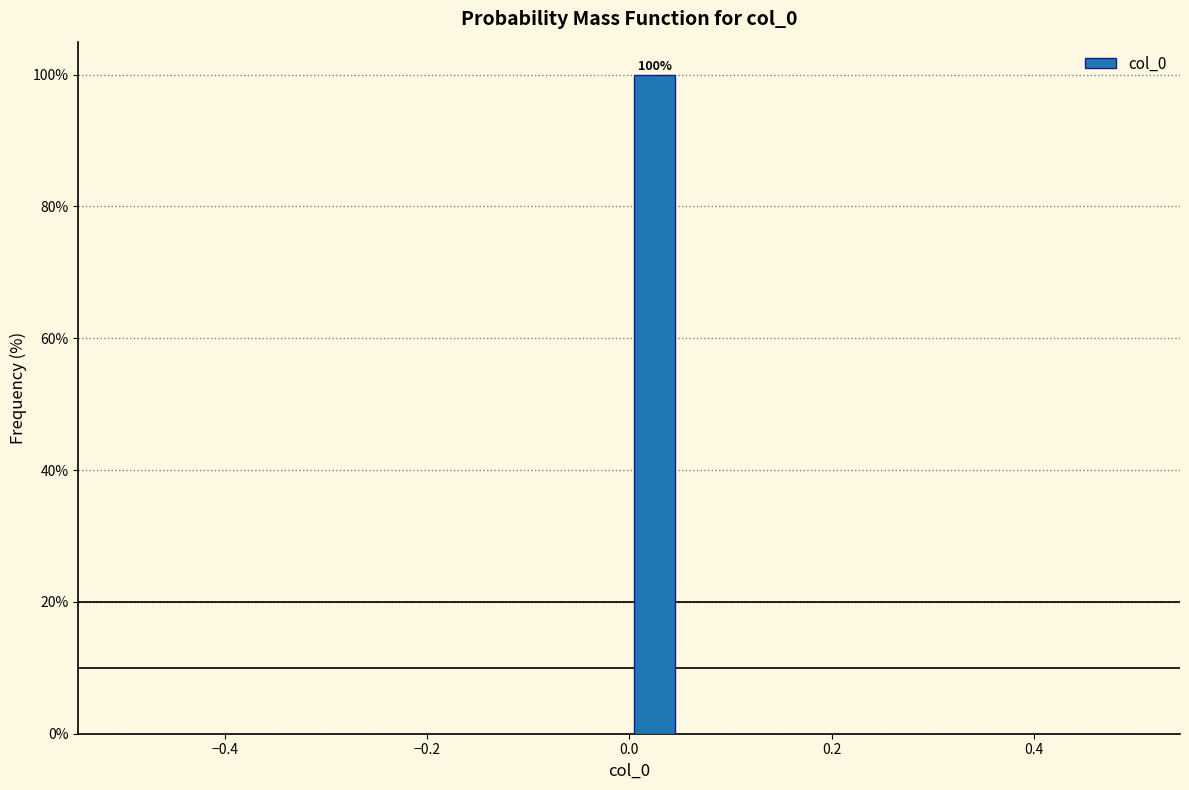

Around what value on the x-axis is the tallest bar? Give the approximate position of its centre, as read against the axis.

0.02